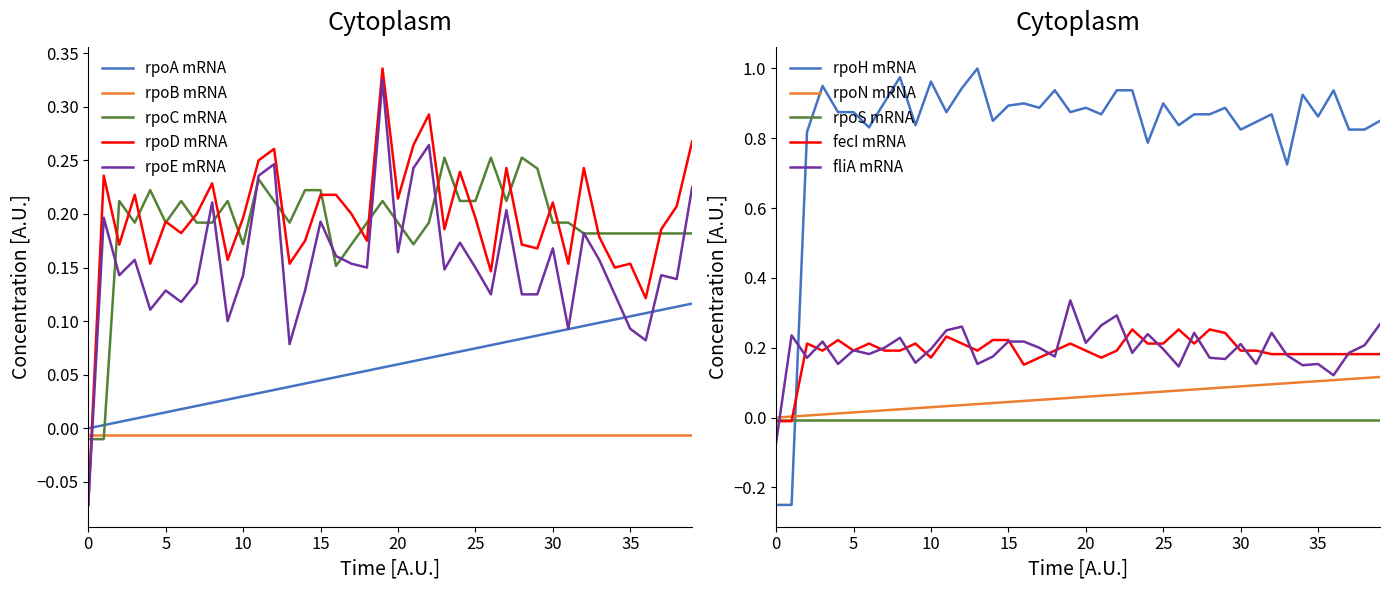

True or false: rpoD mRNA and rpoA mRNA cross at least once.

True